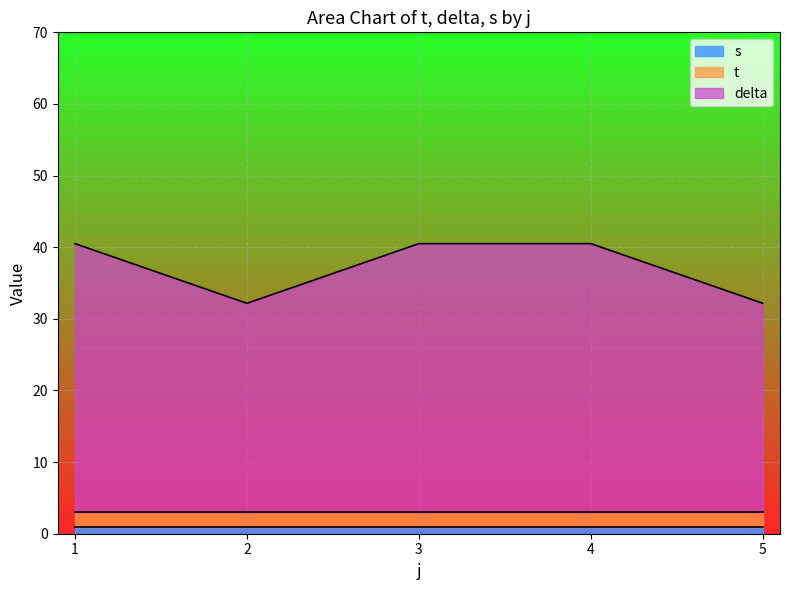

True or false: s and delta cross at least once.

False